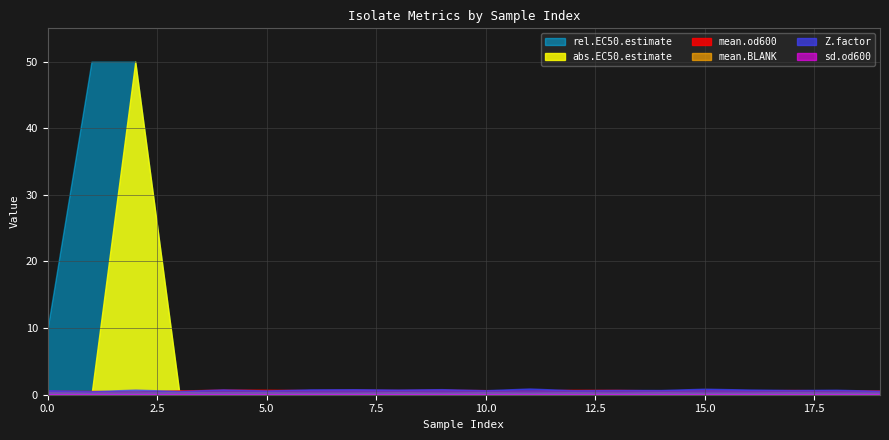

Which series has the largest total across all categories?

rel.EC50.estimate